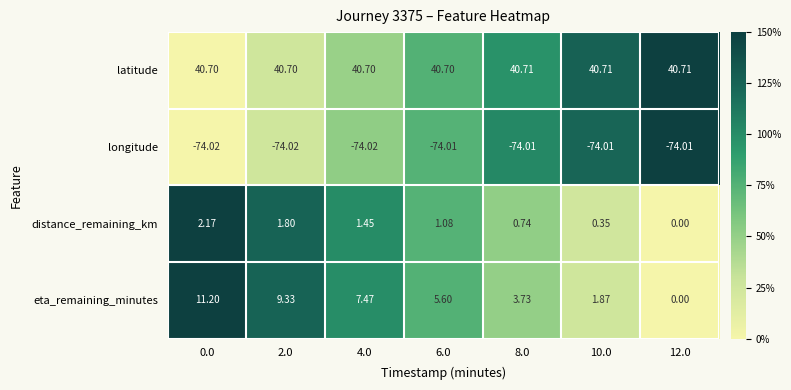

At 8.0, list the series in order from largest to smallest.

latitude, eta_remaining_minutes, distance_remaining_km, longitude